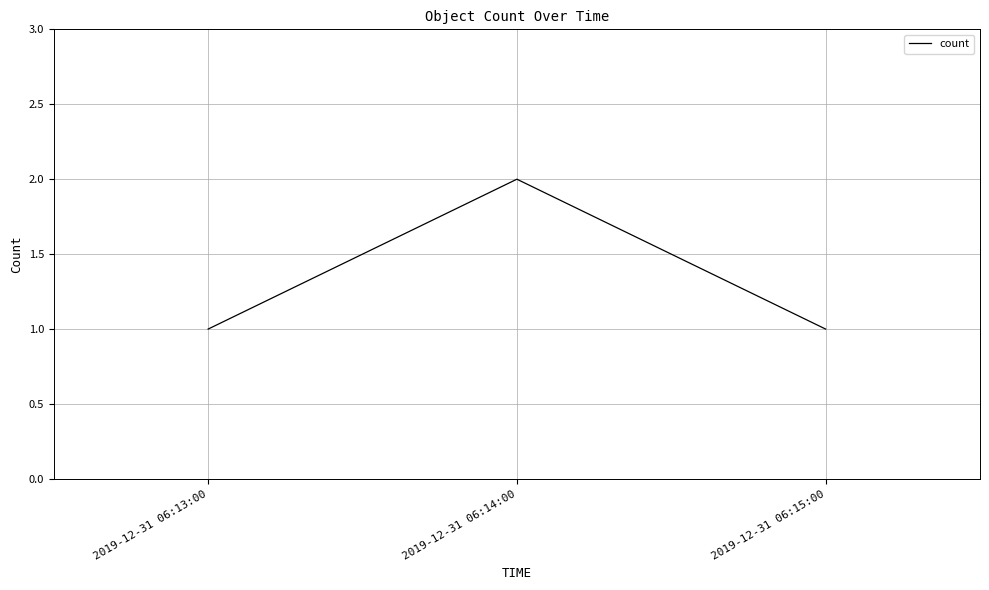

How many categories are shown in the chart?

3